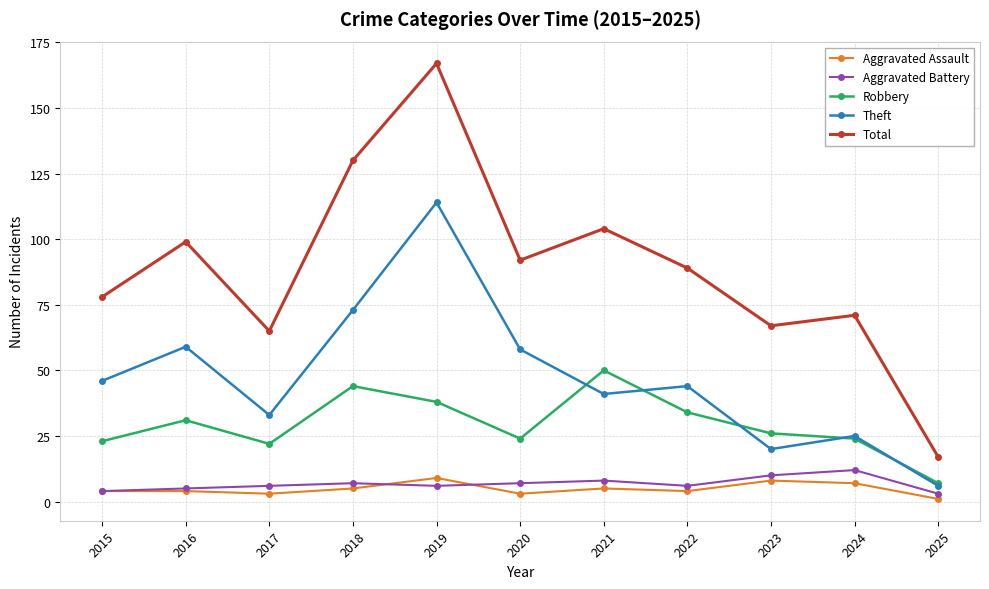

At 2020, list the series in order from largest to smallest.

Total, Theft, Robbery, Aggravated Battery, Aggravated Assault